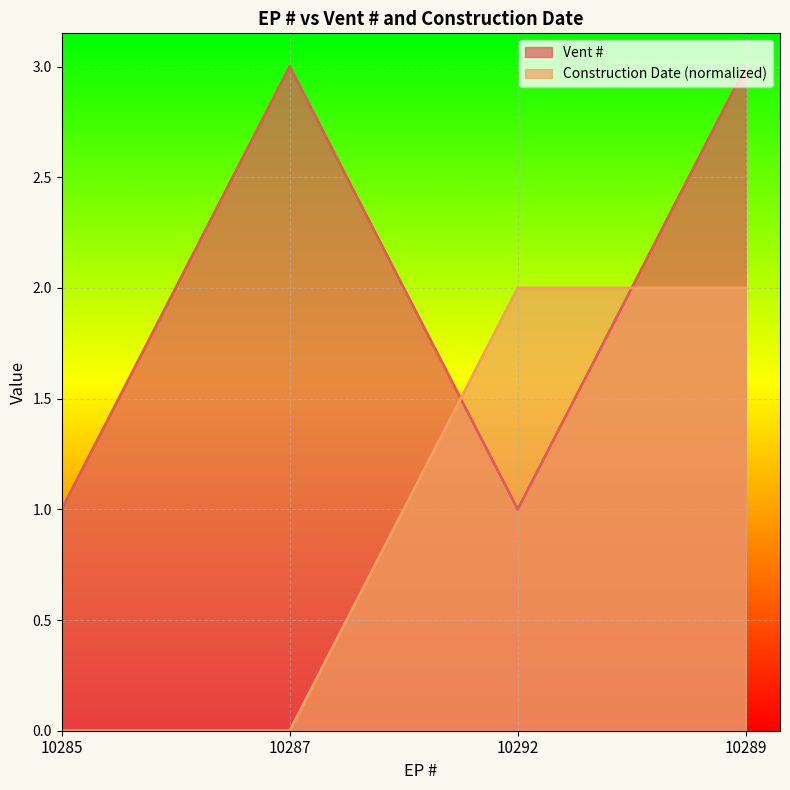

Is it true that Vent # equals 4 at 10289?

False